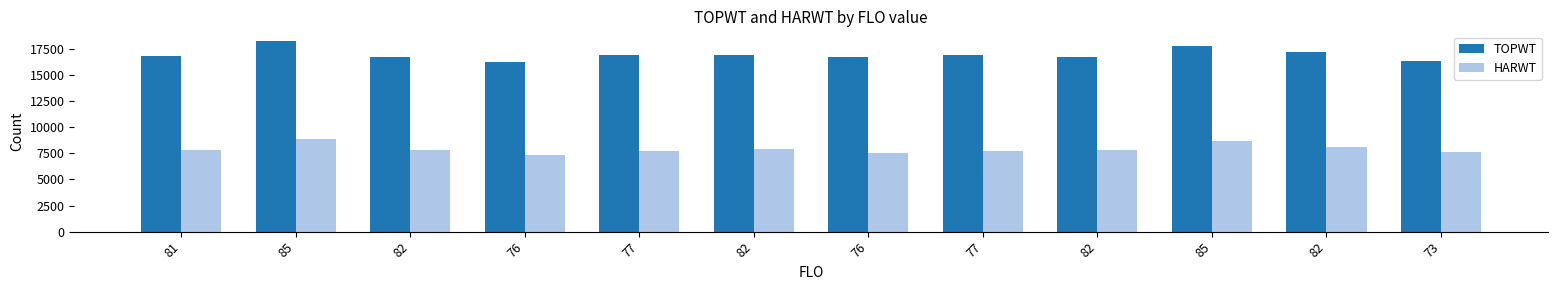

Which series has the largest total across all categories?

TOPWT